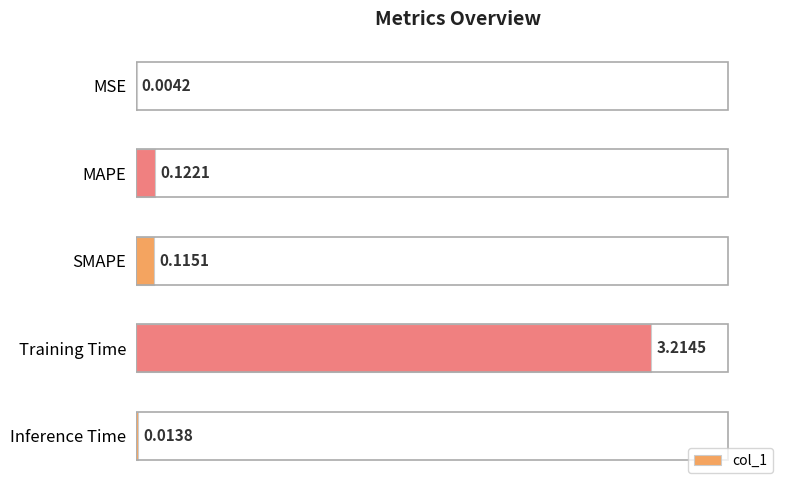

At which category does the chart reach its peak across all series?

Training Time